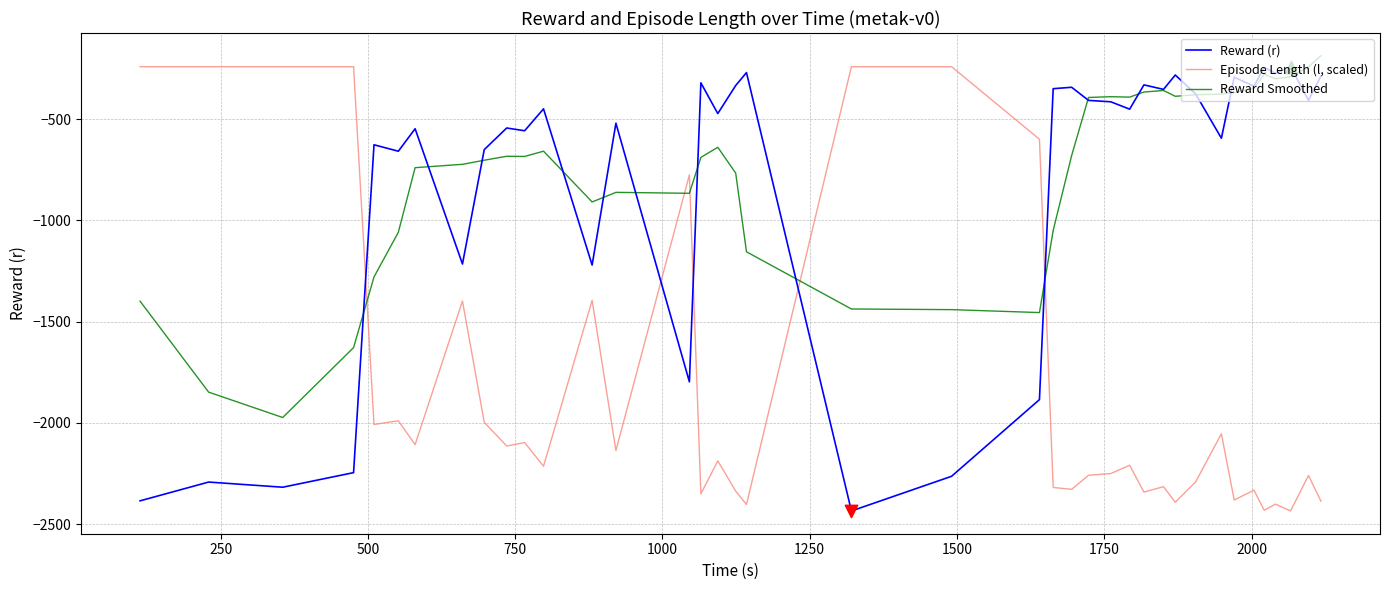

Which series has the largest total across all categories?

Reward Smoothed